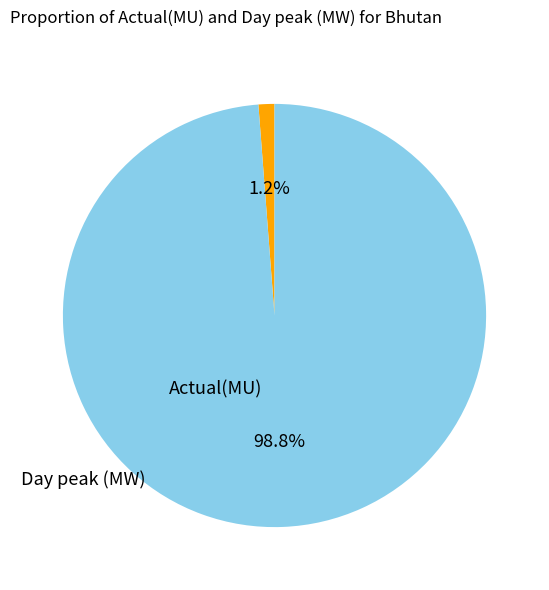

The Actual(MU) slice represents 11% of the pie. True or false?

False